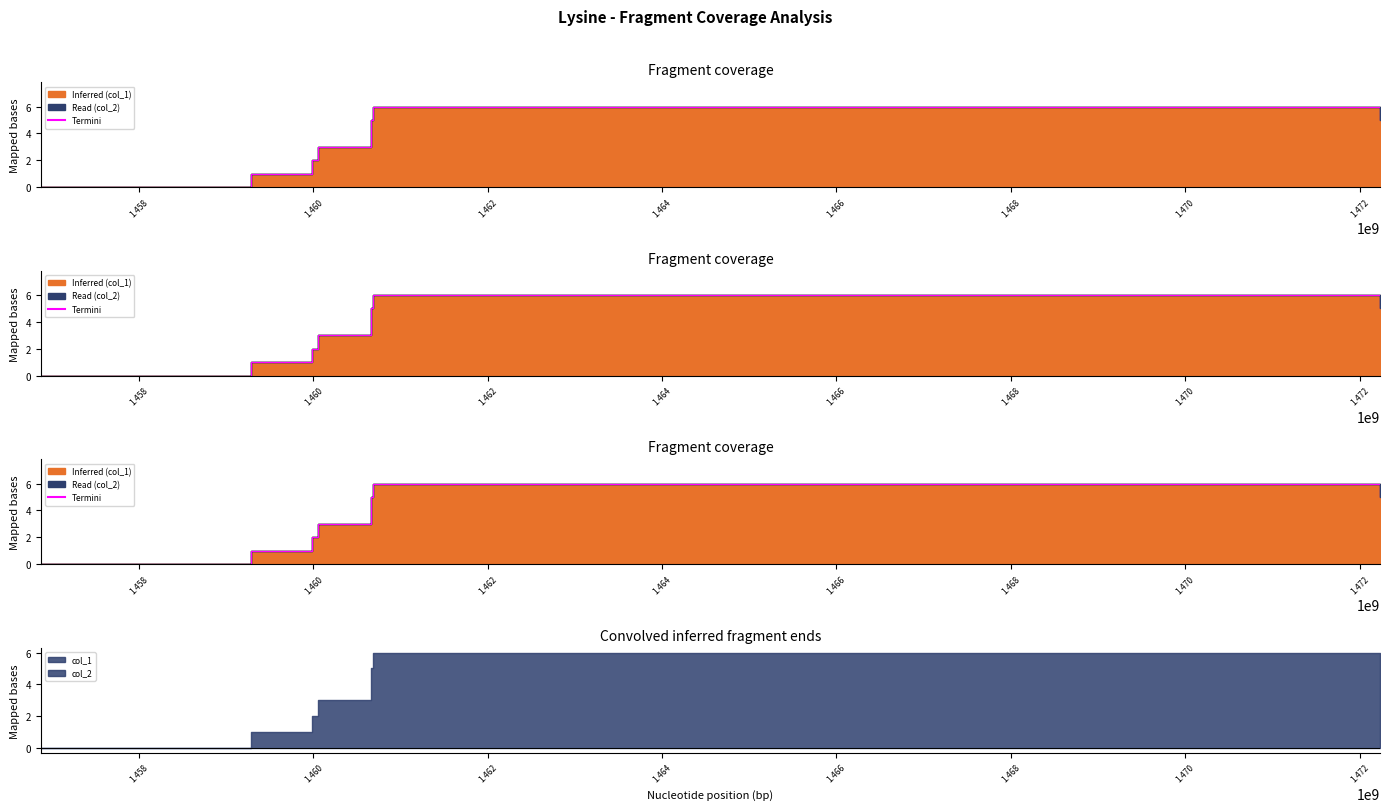

How many values exceed 3?

3